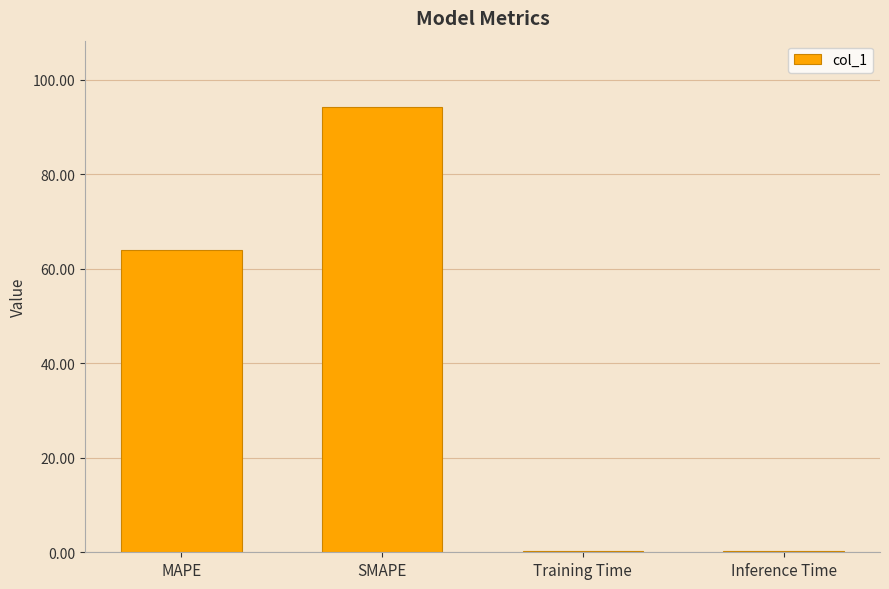

At which category does the chart reach its peak across all series?

SMAPE